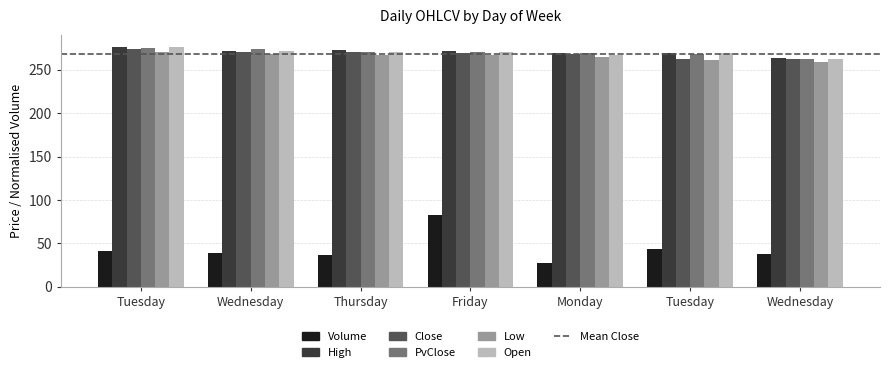

What value does the Low series have at Friday?

267.4